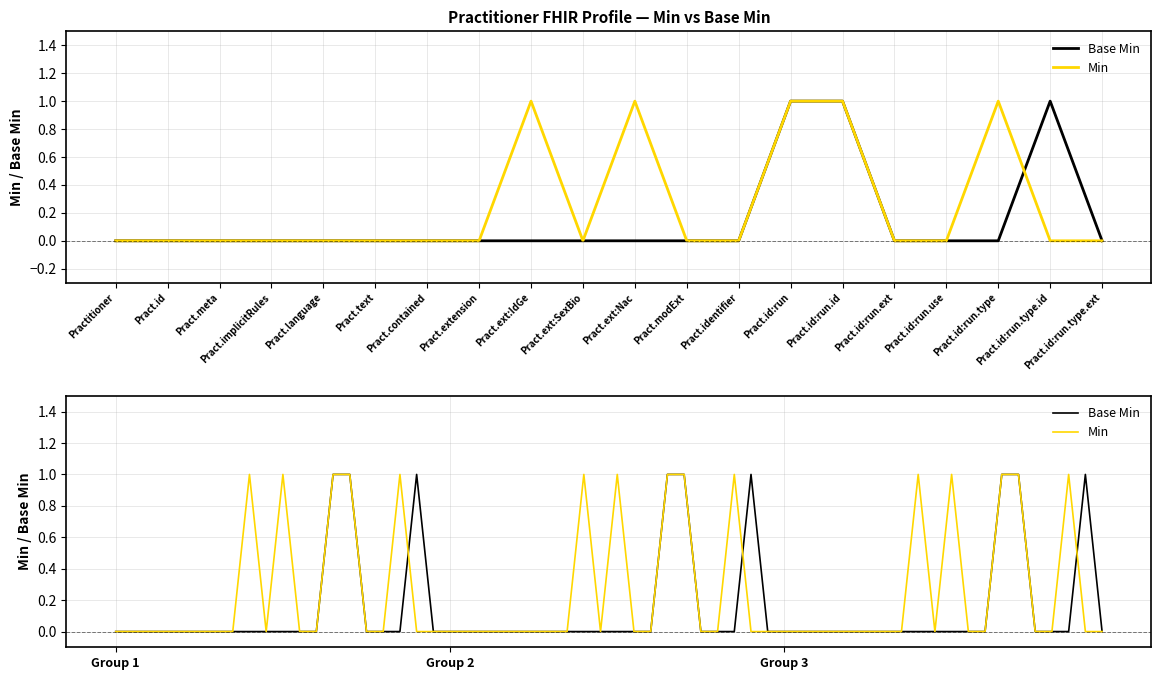

Which series changed the most between 0 and 0?

Base Min (black)